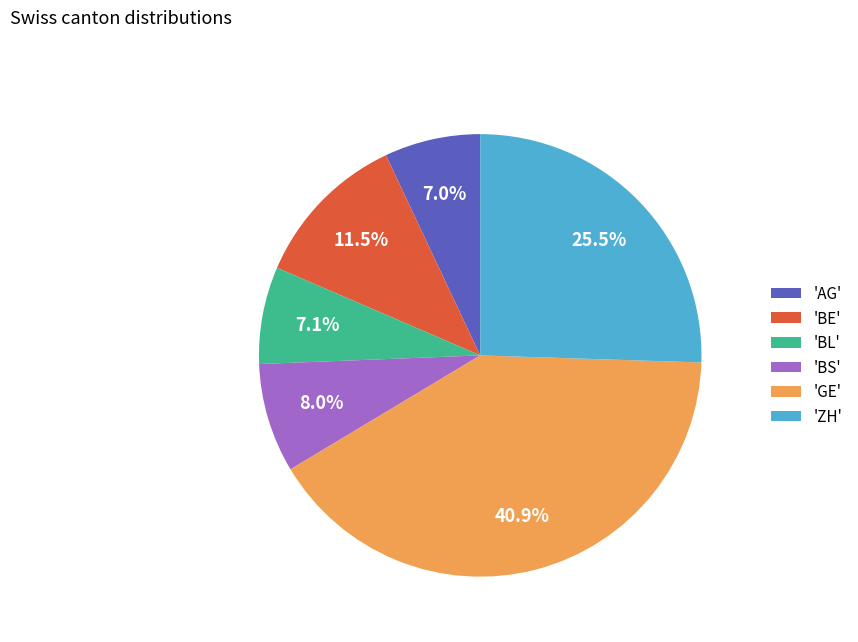

Which slice is the largest?

'GE'